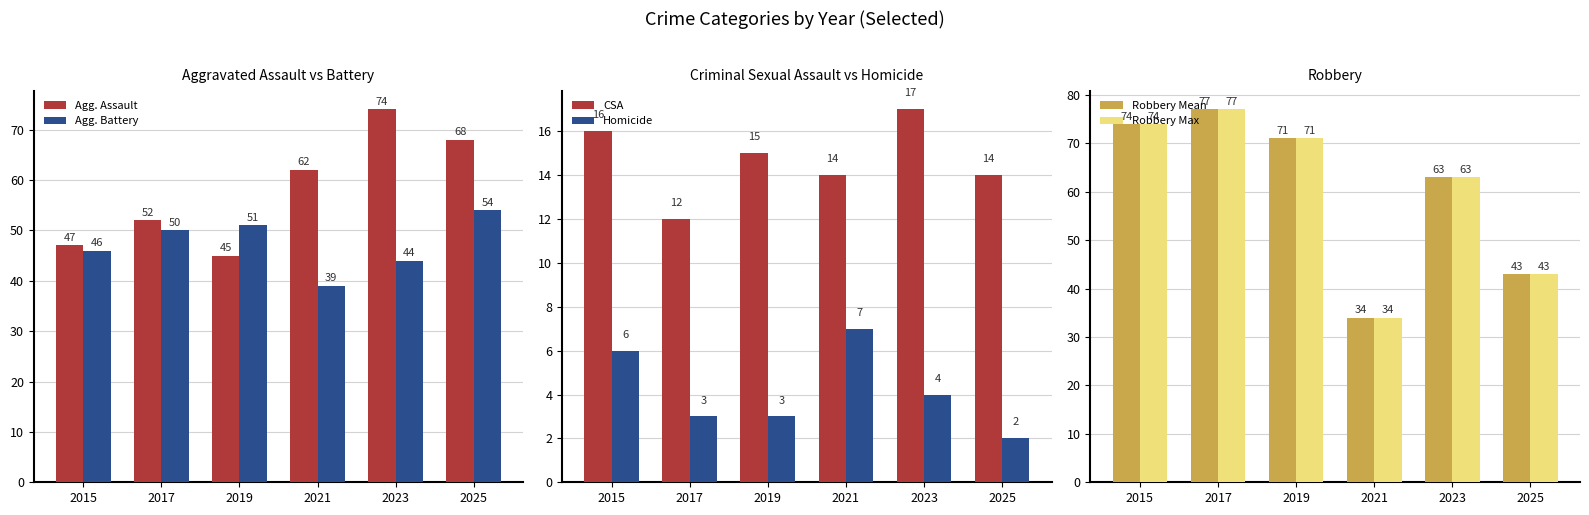

Rank the series by their maximum value, from lowest to highest.

Homicide, CSA, Agg. Battery, Agg. Assault, Robbery Mean, Robbery Max